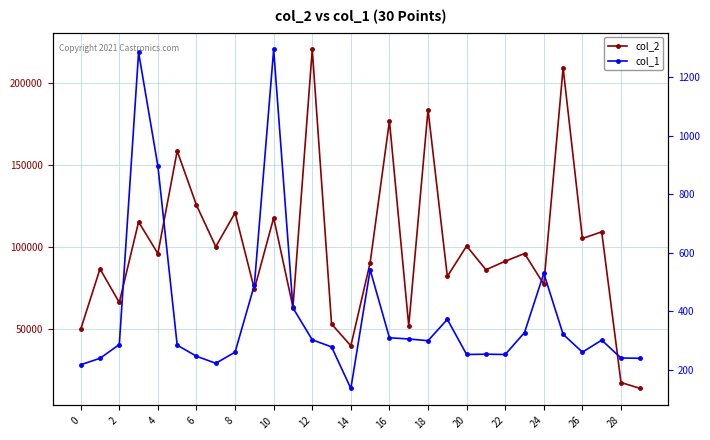

What value does the col_2 series have at 29?

13440